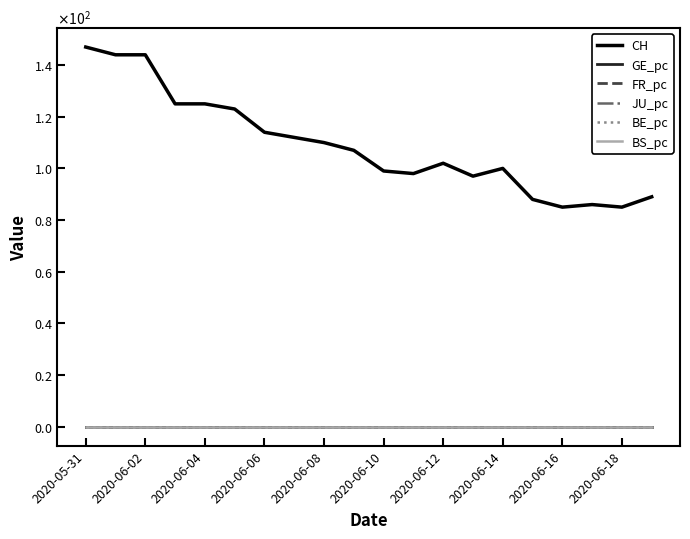

At which category does the chart reach its peak across all series?

2020-05-31